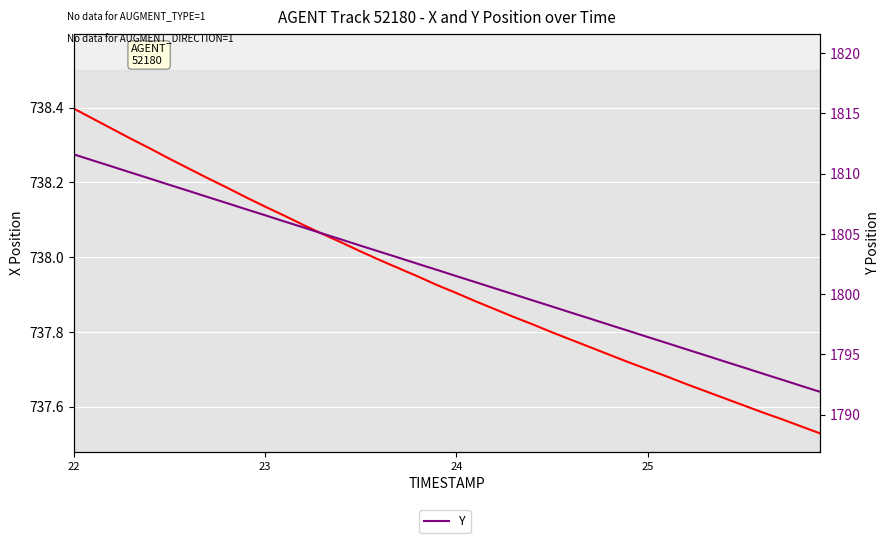

The Y series shows 636.1 at 6. True or false?

False